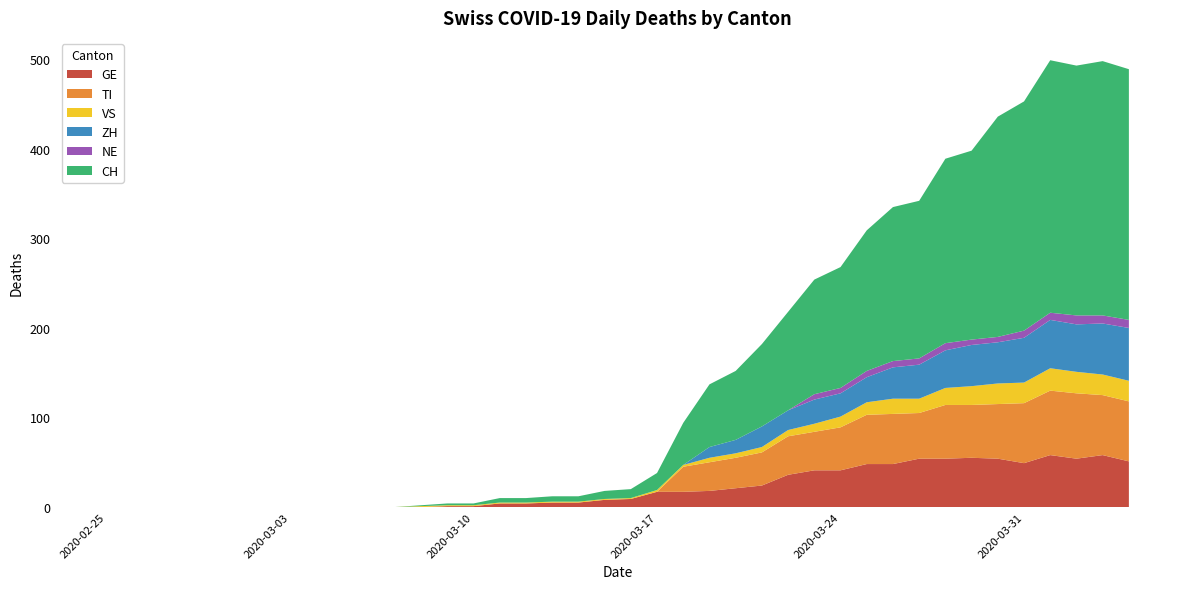

Reading left to right, transcribe all the data shown in this chart.

GE: 0	0	0	0	0	0	0	0	0	0	0	0	0	1	1	4	4	5	5	8	9	17	17	18	21	24	36	41	41	48	48	54	54	55	54	49	58	54	58	51
TI: 0	0	0	0	0	0	0	0	0	0	0	0	0	0	0	0	0	0	0	0	0	0	28	32	34	37	43	43	48	55	56	51	60	59	61	67	72	73	67	67
VS: 0	0	0	0	0	0	0	0	0	0	0	0	1	1	1	1	1	1	1	1	1	2	2	5	5	6	7	9	12	14	17	16	19	21	23	23	25	24	23	23
ZH: 0	0	0	0	0	0	0	0	0	0	0	0	0	0	0	0	0	0	0	0	0	0	0	12	15	23	22	27	26	28	35	38	42	46	46	50	54	53	57	59
NE: 0	0	0	0	0	0	0	0	0	0	0	0	0	0	0	0	0	0	0	0	0	0	0	0	0	0	0	6	6	7	7	7	8	6	6	8	8	10	9	9
CH: 0	0	0	0	0	0	0	0	0	0	0	0	1	2	2	5	5	6	6	9	10	19	47	70	77	92	110	128	135	157	172	176	206	211	246	256	282	279	284	280